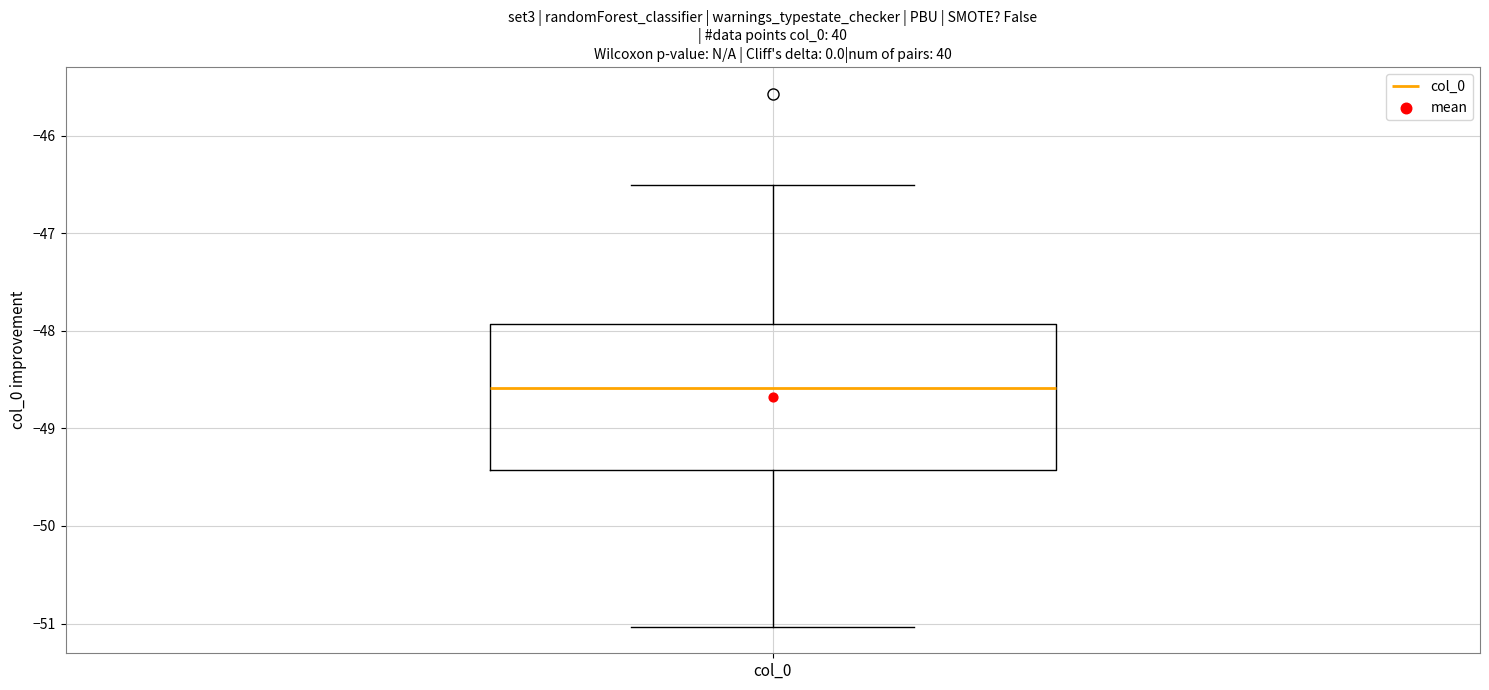

Read this box plot against the y-axis: the position of the median line, the range covered by the box, and the ends of both whiskers. The values are not printed on the chart, so give them approximately, as read against the axis.

median -48.6, box -49.4 to -47.9, whiskers -51.0 to -46.5